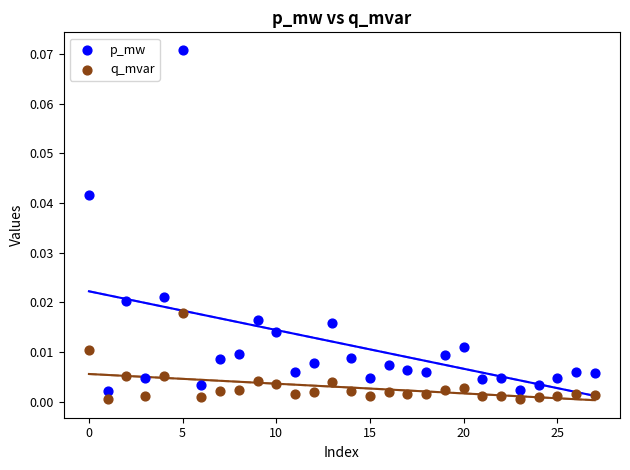

Which series has the largest Y range (max minus min)?

p_mw